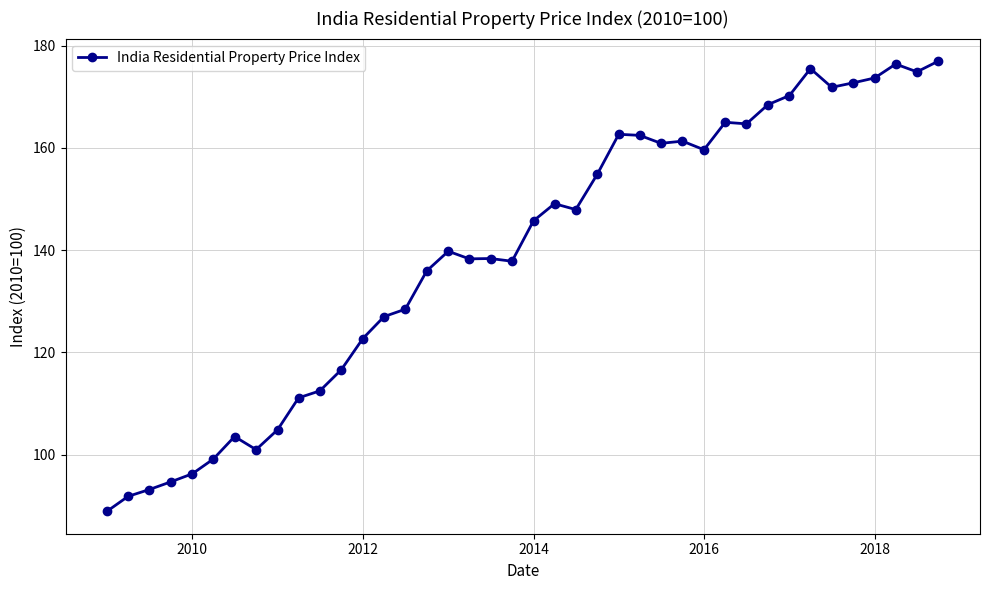

What is the minimum value shown in the chart?

88.9